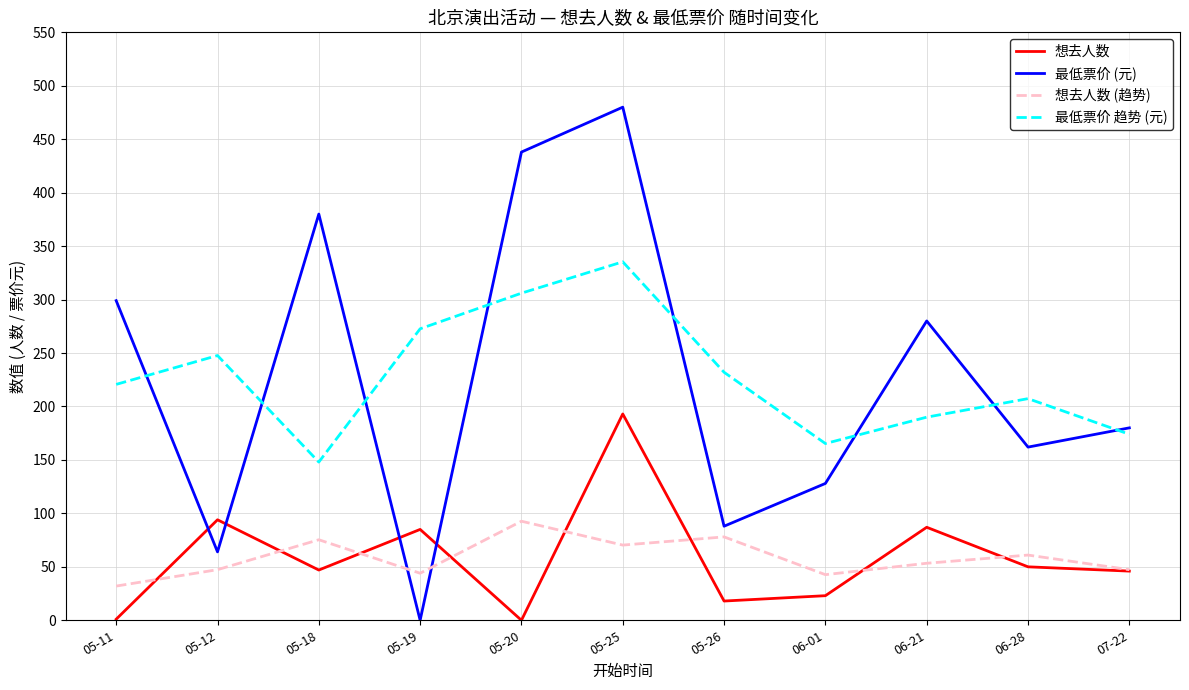

Where do 最低票价 (元) and 最低票价 趋势 (元) first cross each other?

05-11 and 05-12